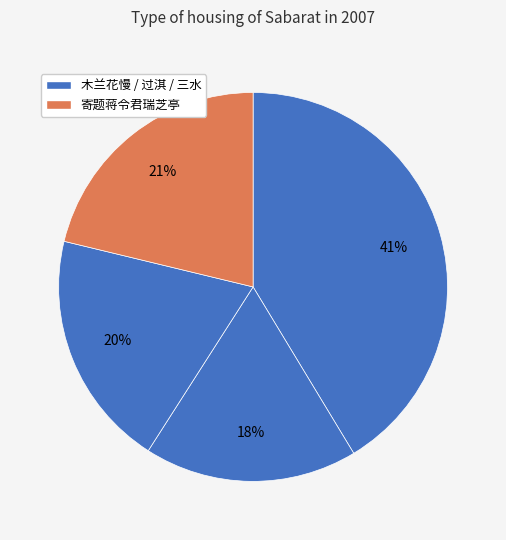

How many slices are in this pie chart?

4